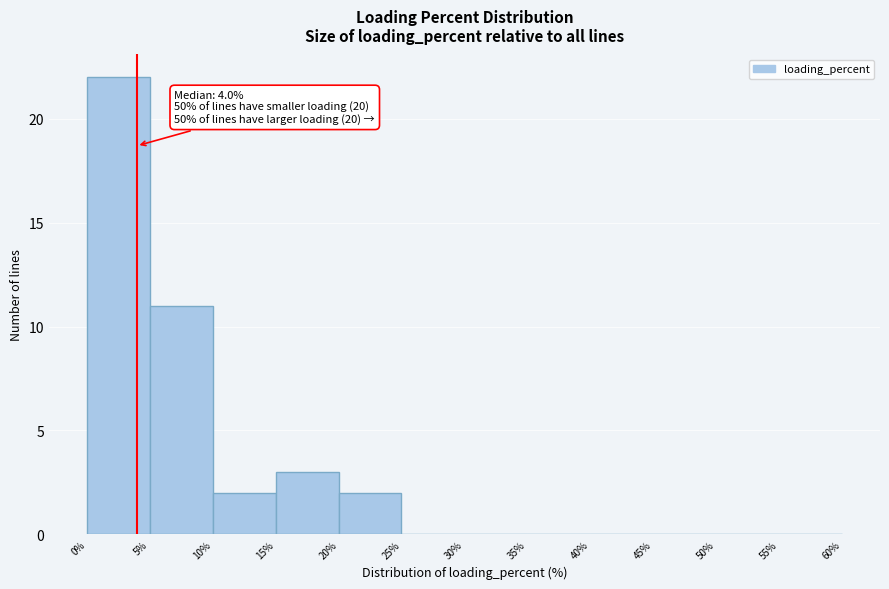

Which range on the x-axis has the tallest bar?

0% to 5%